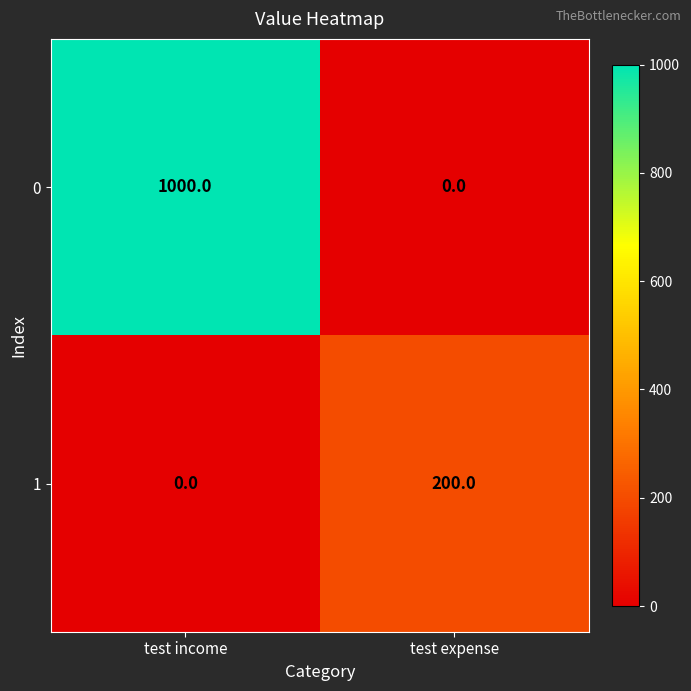

True or false: 0 has a value of 1000 at test income.

True